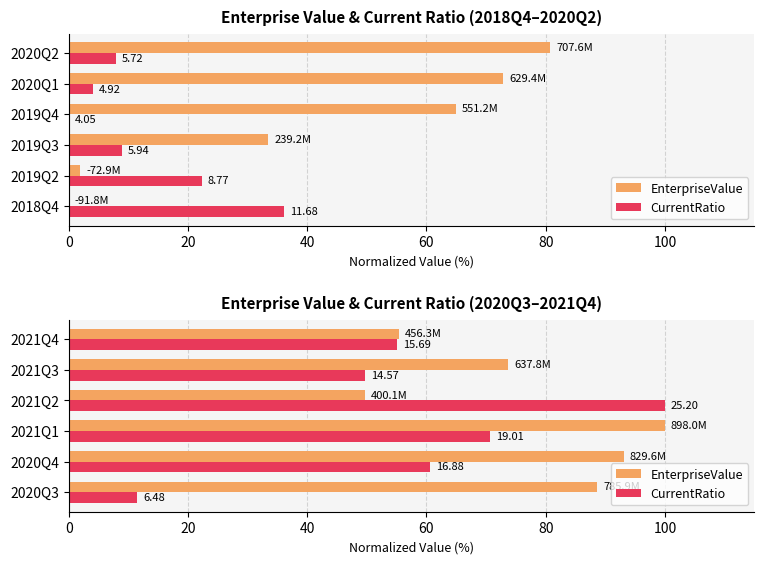

What is the value of the CurrentRatio bar at the 4th from the left?

100.0